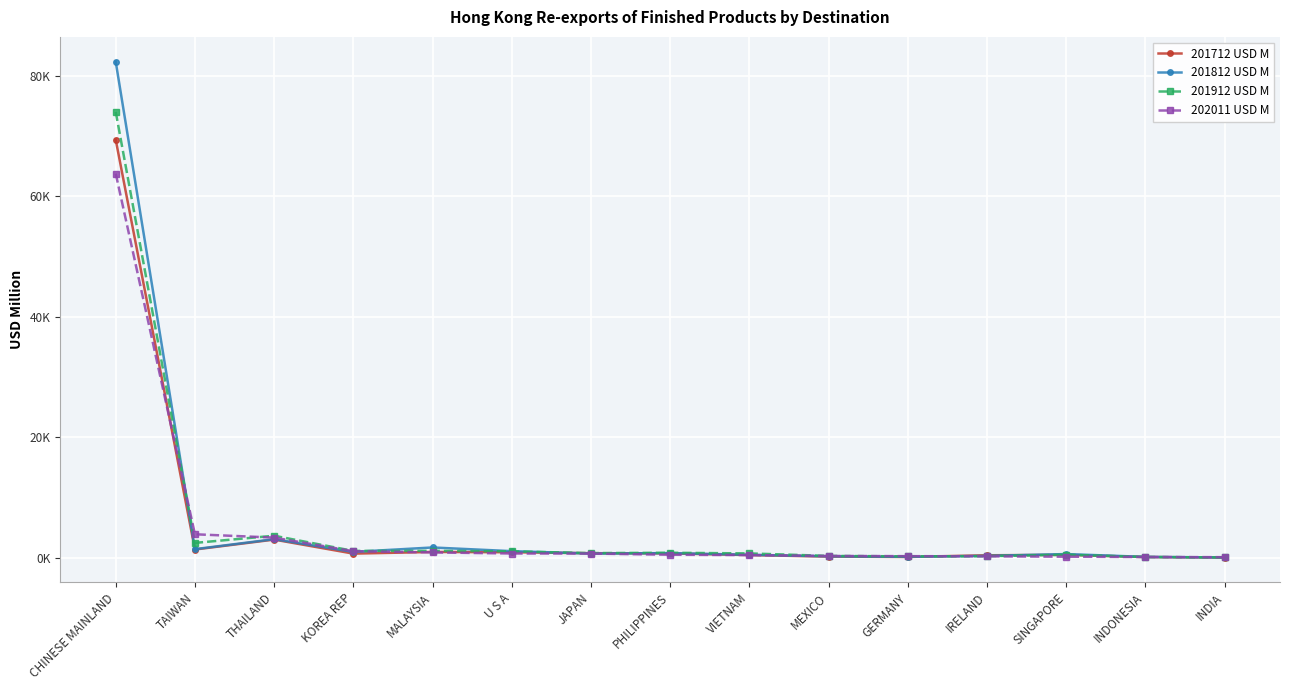

Does the chart have visible grid lines?

Yes